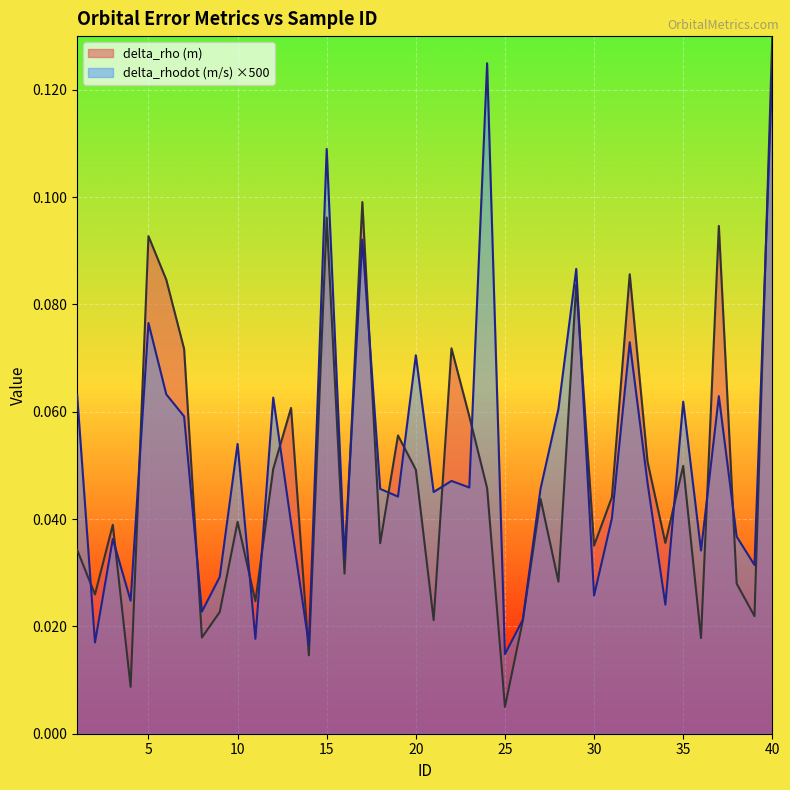

How many lines are shown in the chart?

2